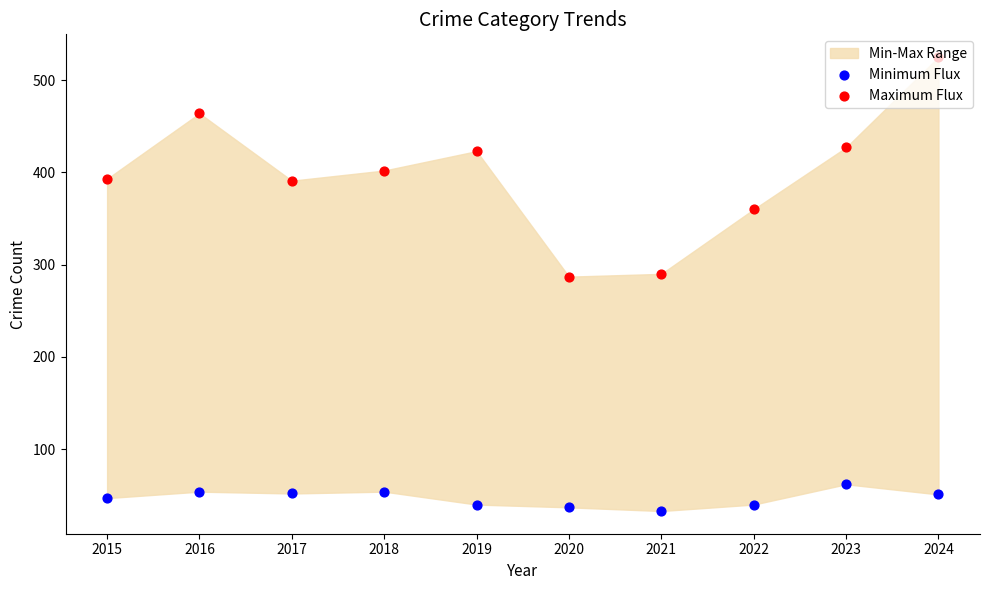

What is the total value across all series at 2020?

324